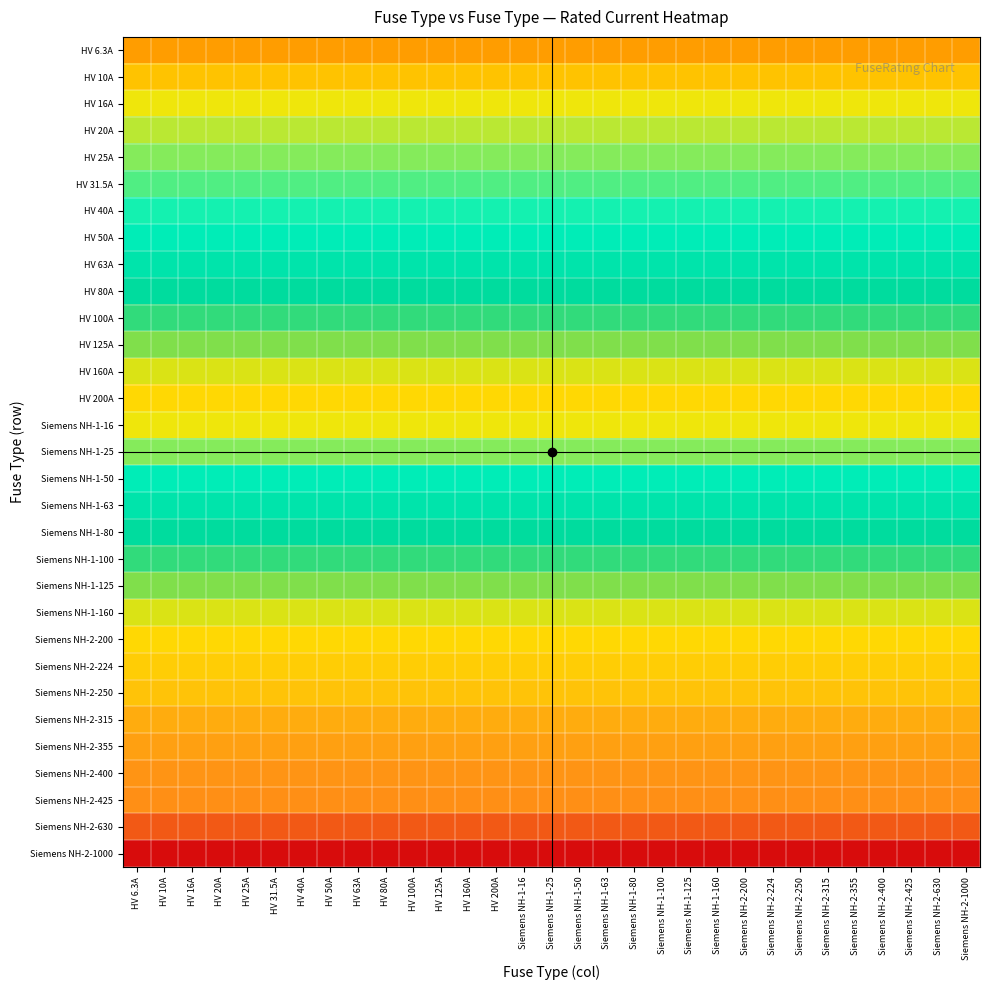

Between HV 80A and Siemens NH-2-250, which is larger?

HV 80A